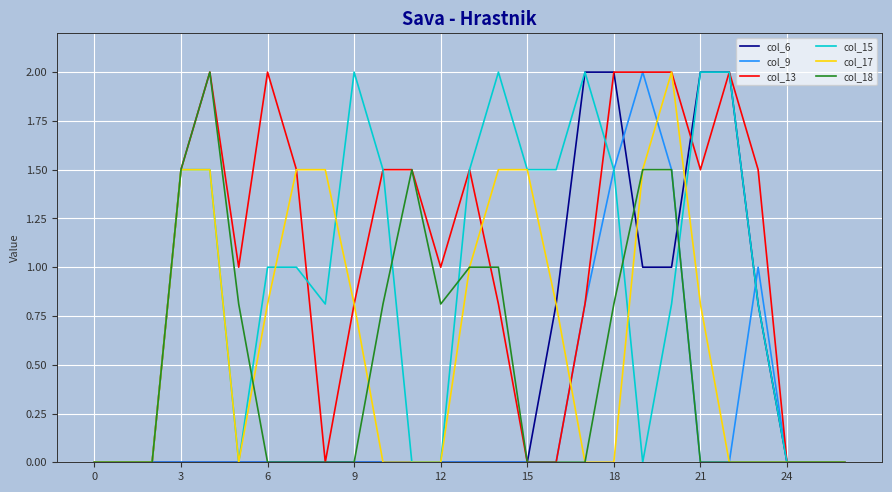

Does the chart have visible grid lines?

Yes